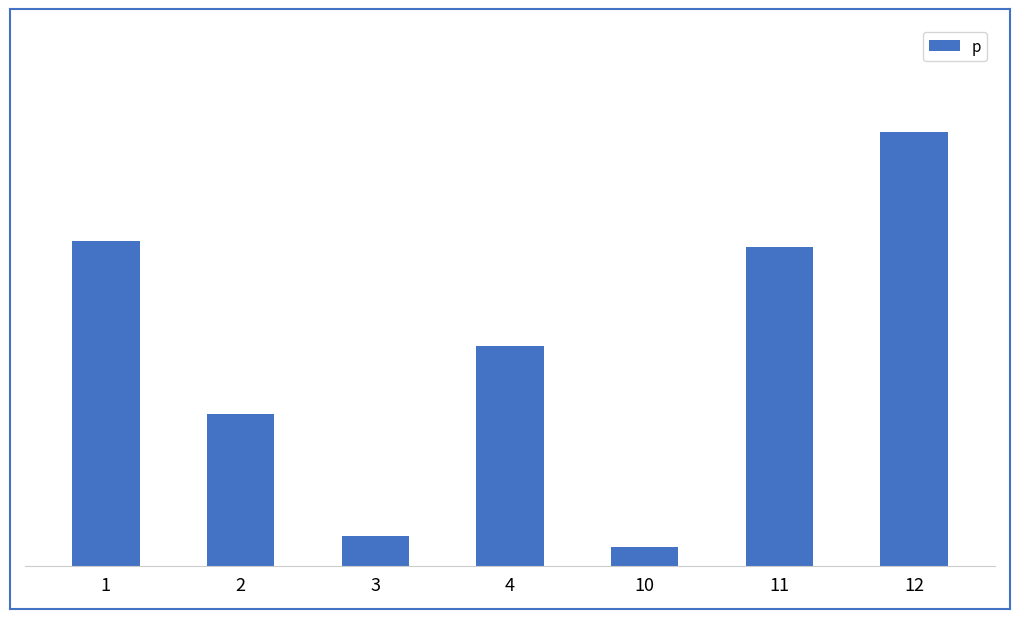

Are the bars grouped side by side (vs. stacked)?

No